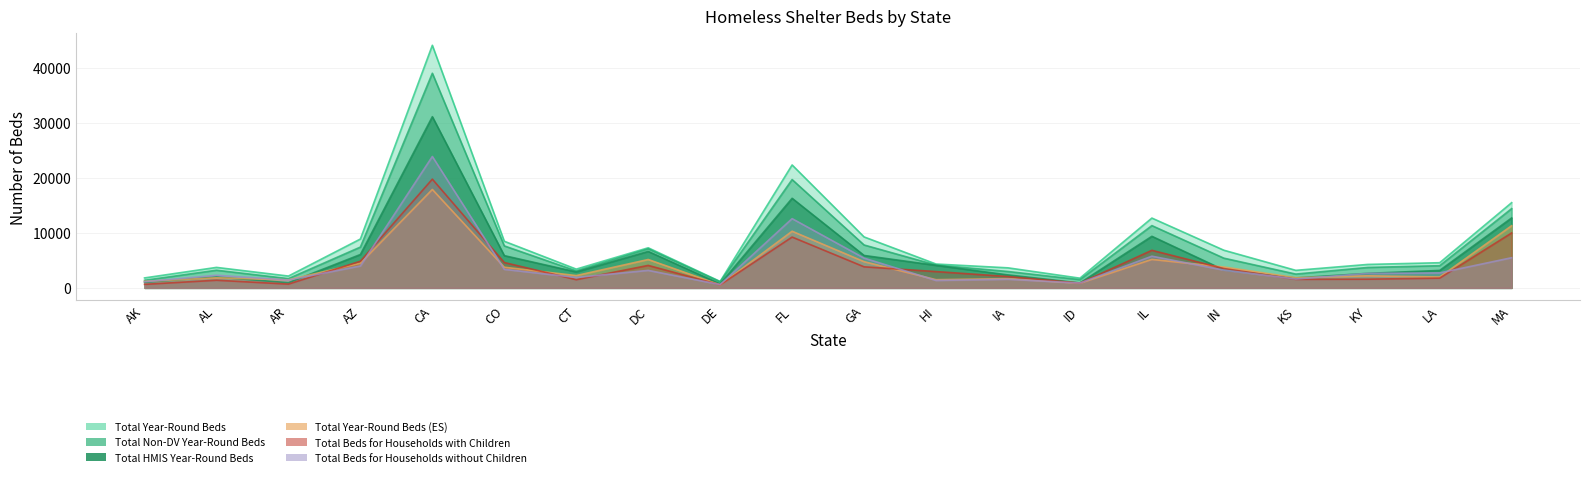

What is the label of the 14th point from the right?

CT